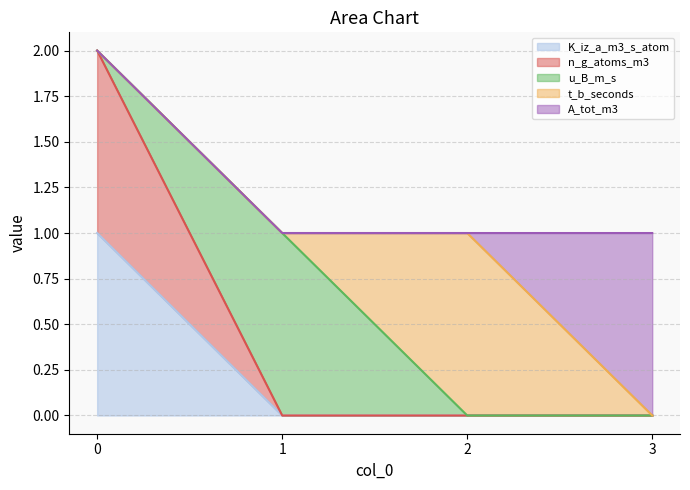

List the series in order of their peak value, highest first.

K_iz_a_m3_s_atom, n_g_atoms_m3, u_B_m_s, t_b_seconds, A_tot_m3